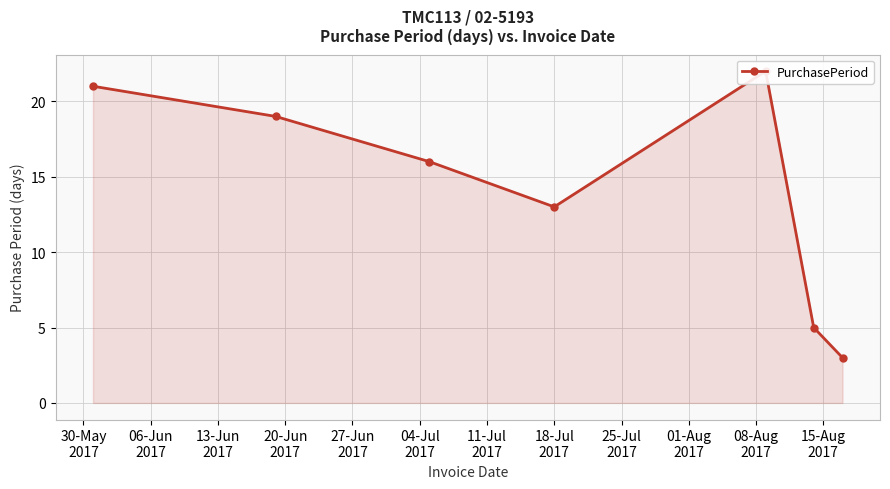

What is the sum of all values?

99